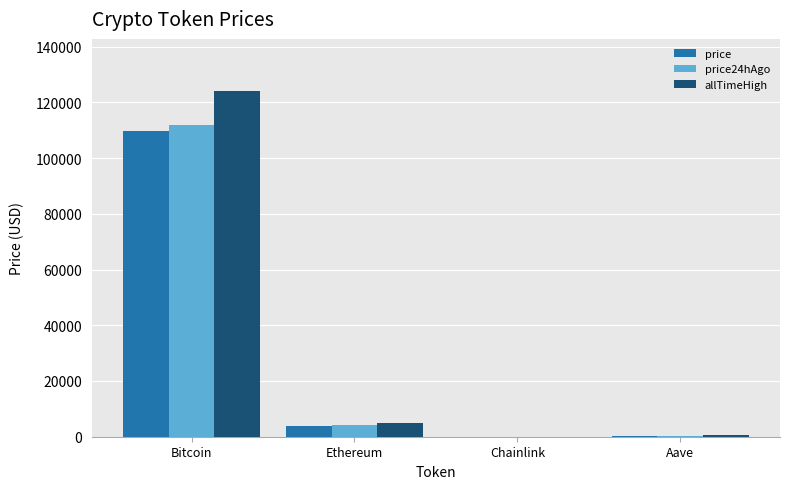

Which series has the largest total across all categories?

allTimeHigh